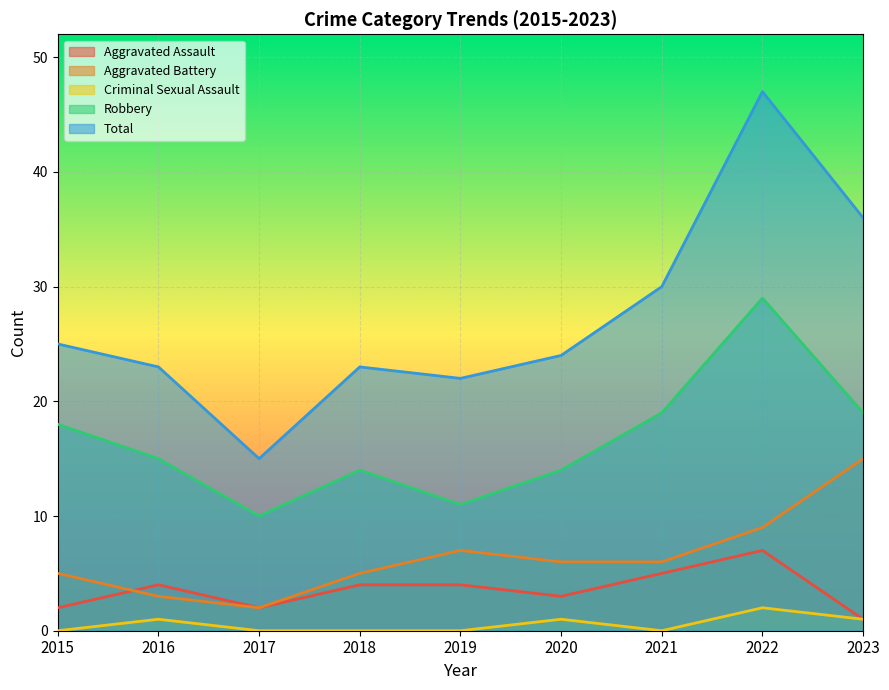

How many lines are shown in the chart?

5